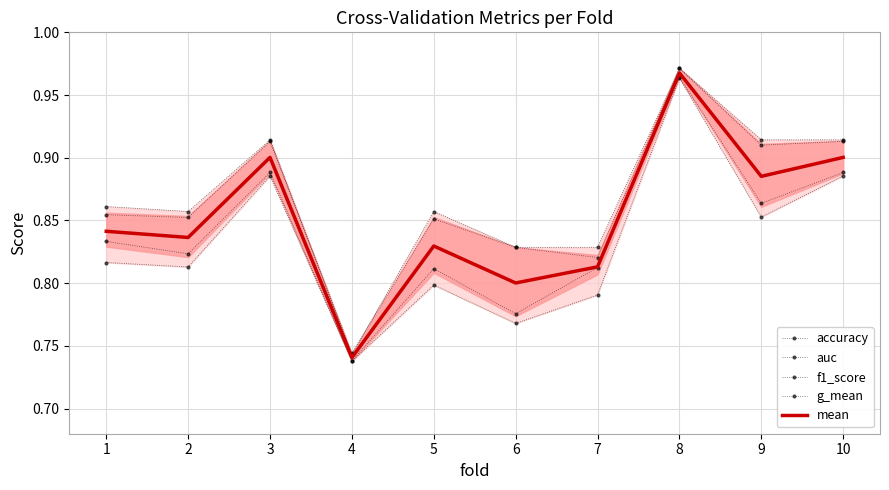

At which label is g_mean closest to 0?

4